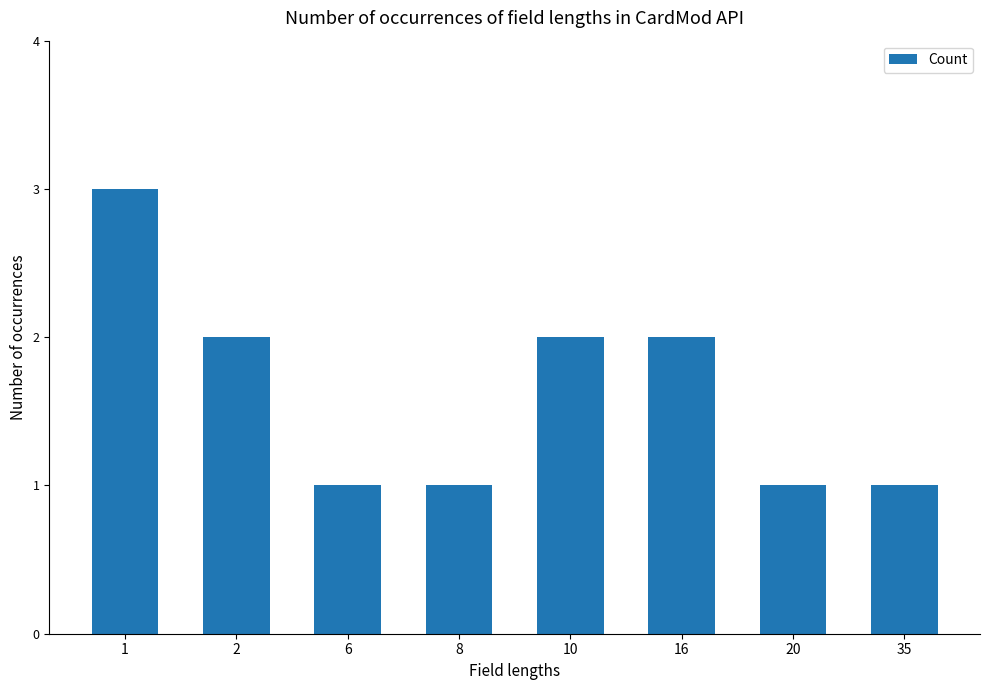

Are the bars horizontal?

No